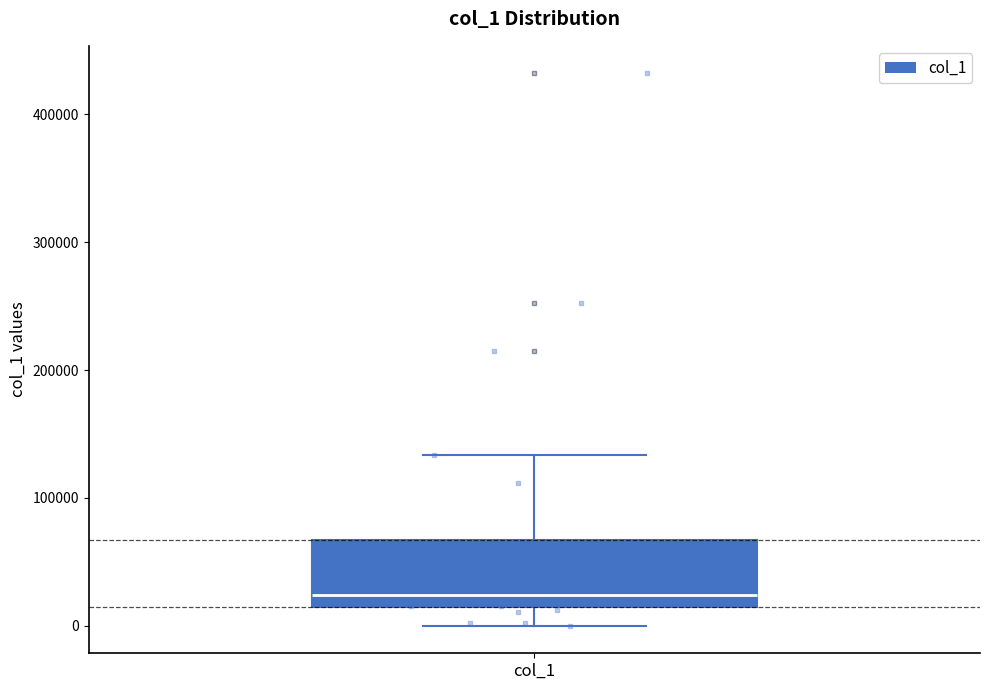

Transcribe this box plot: give where the median line is, the range the box spans, and where the two whiskers end, as read against the y-axis. The values are not printed on the chart, so give them approximately, as read against the axis.

median 20000, box 10000 to 70000, whiskers 0 to 130000